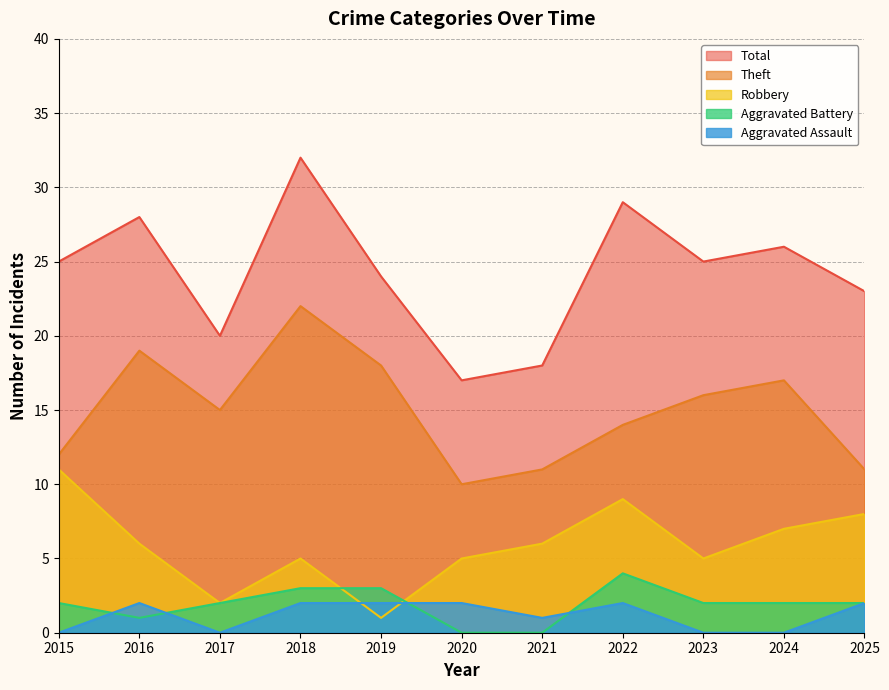

Does the chart have visible grid lines?

Yes